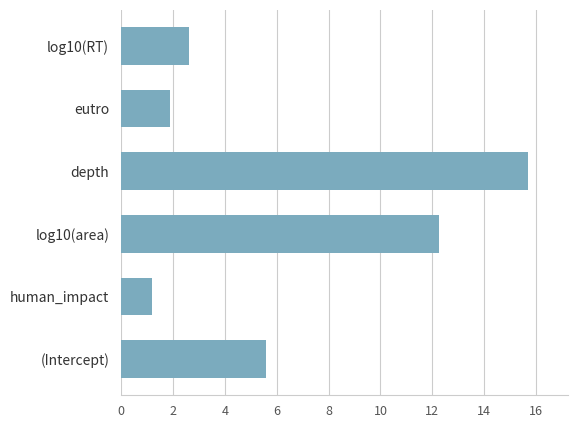

What is the greatest value displayed?

15.7